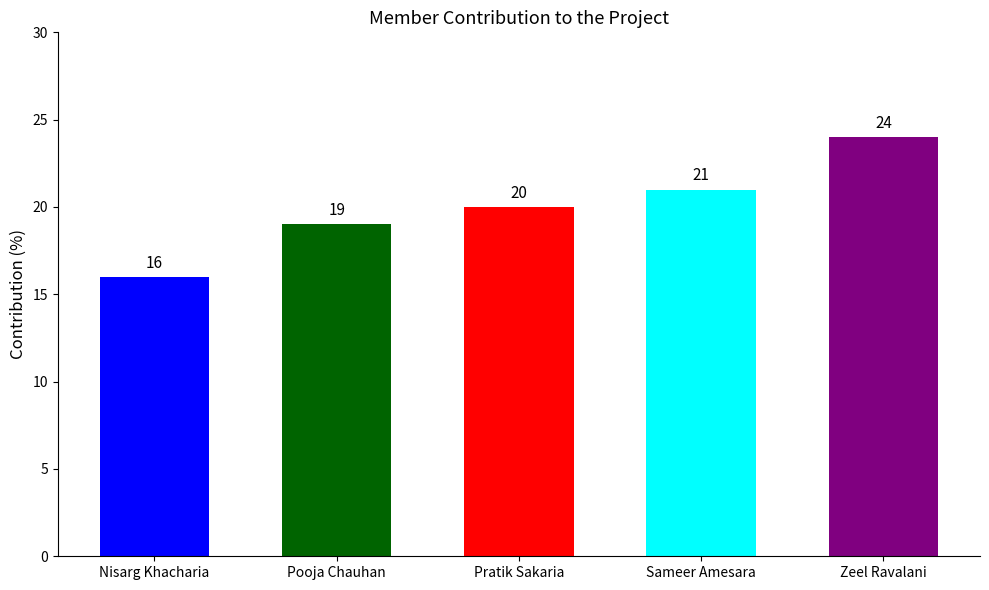

Does the chart contain any negative values?

No